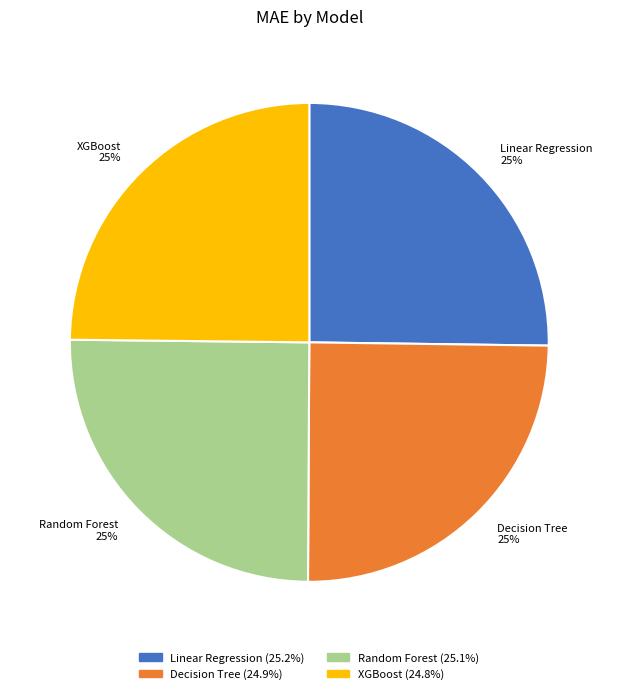

Is there any slice that represents more than half of the pie?

No